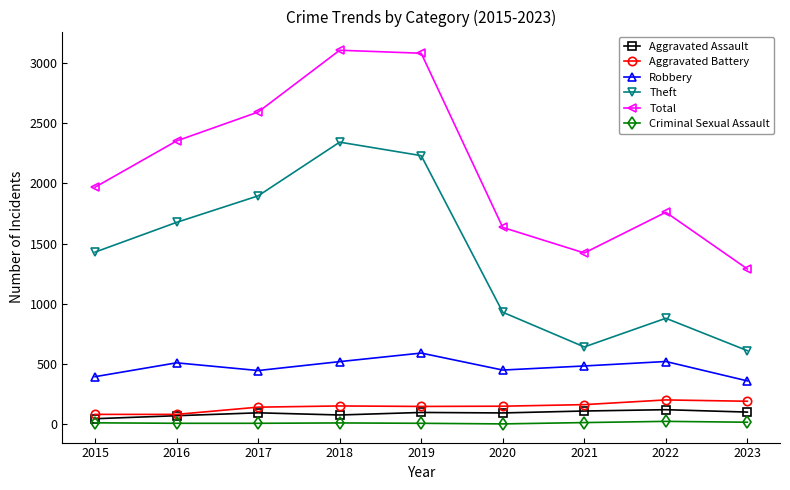

True or false: Theft has more than 0 interior local peaks.

True